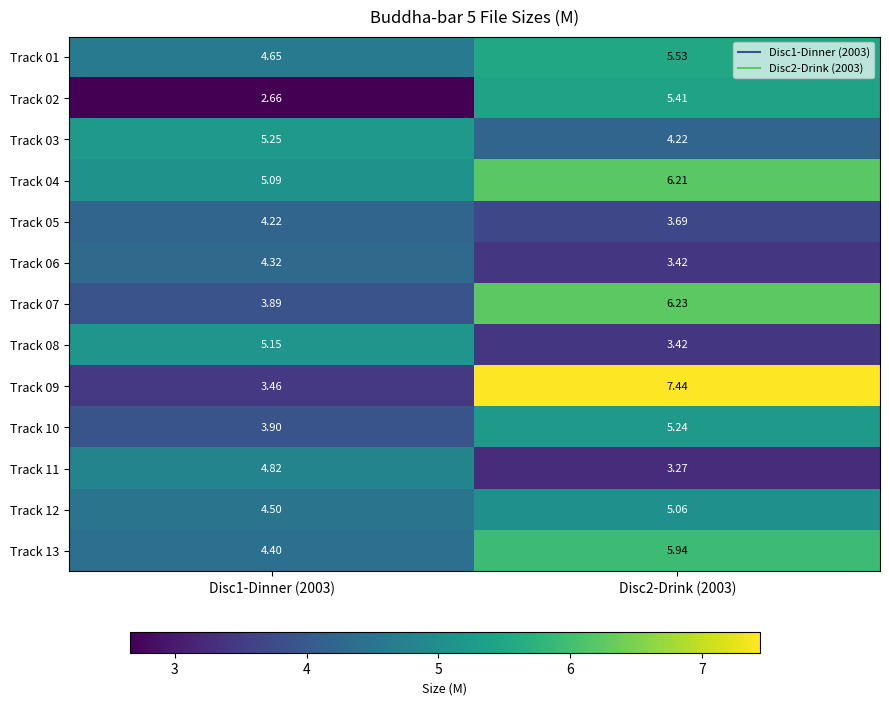

Which series has the widest spread of values?

Track 09